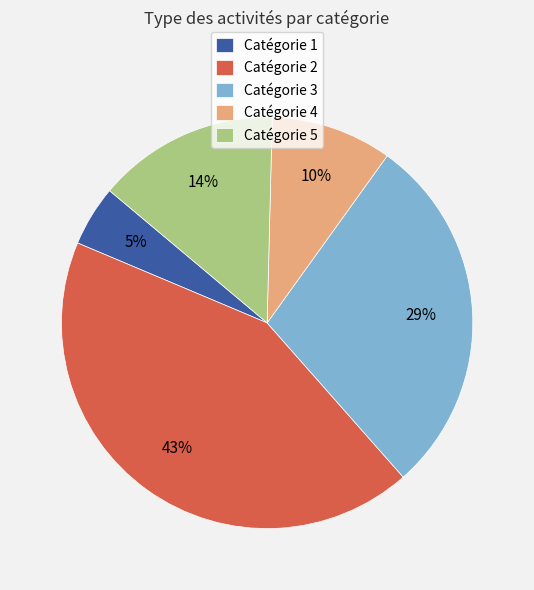

Count the number of slices in the pie.

5